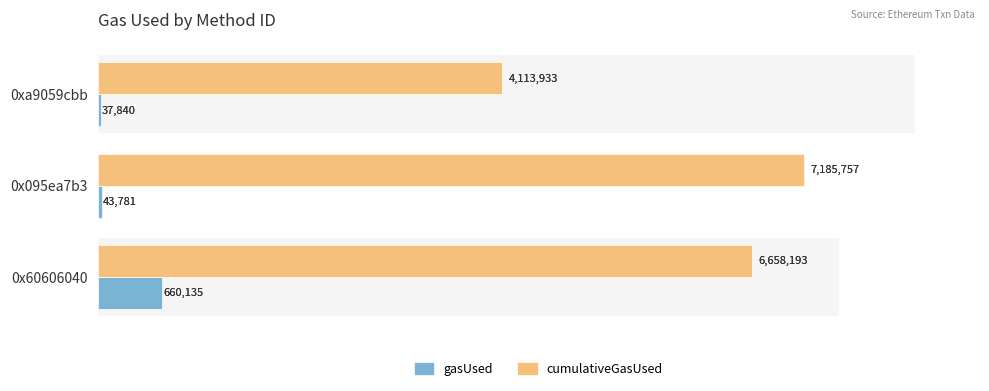

The cumulativeGasUsed series shows 4113933 at 0xa9059cbb. True or false?

True